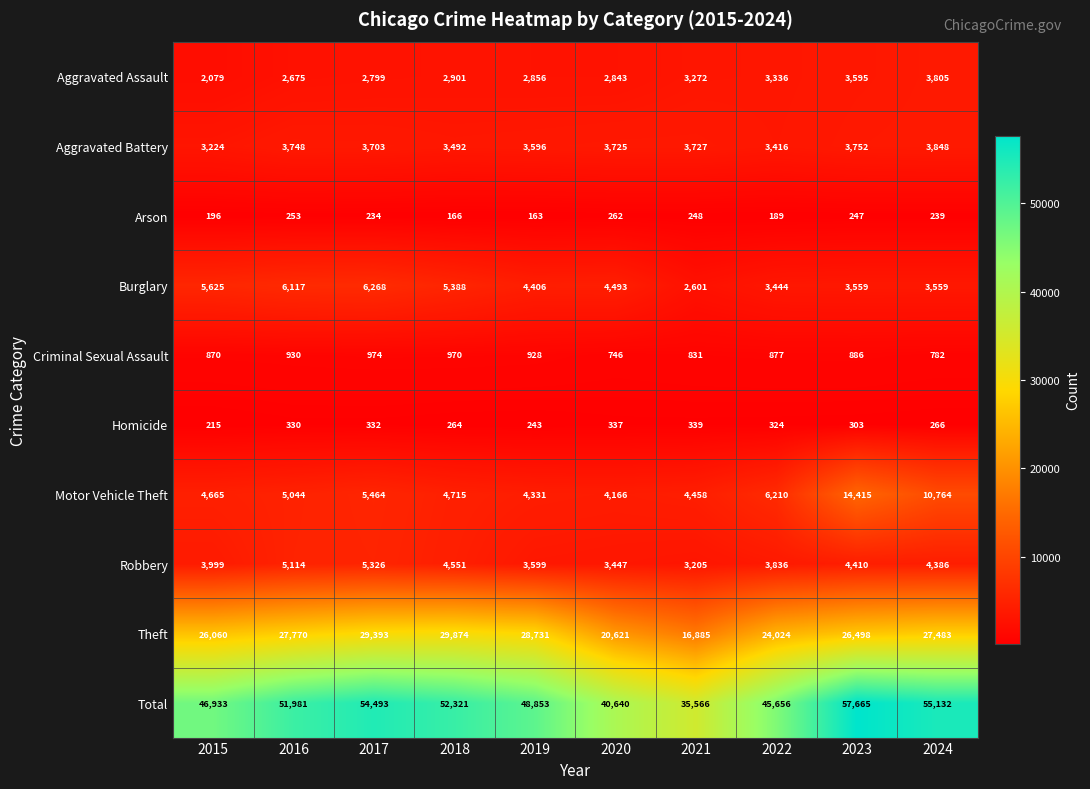

Count the number of categories in the chart.

10